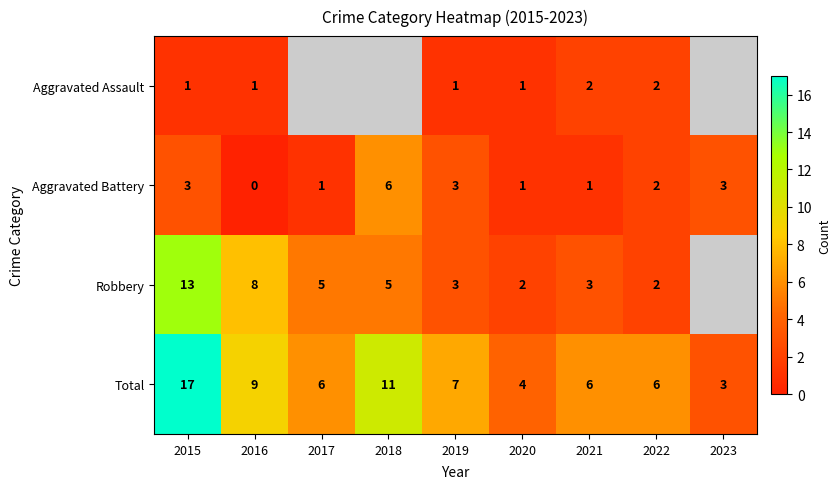

What is the total value across all series at 2016?

18.0